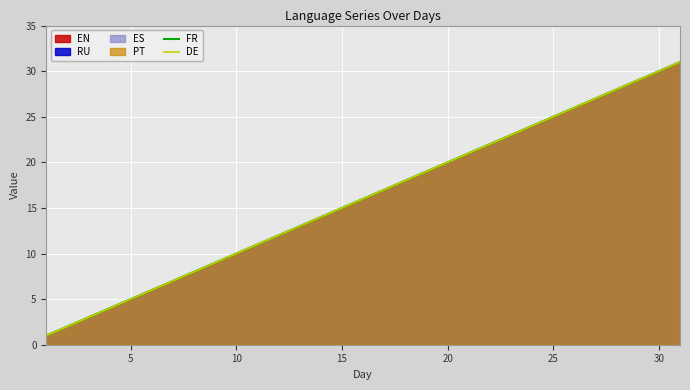

What is the average value of the FR series?

16